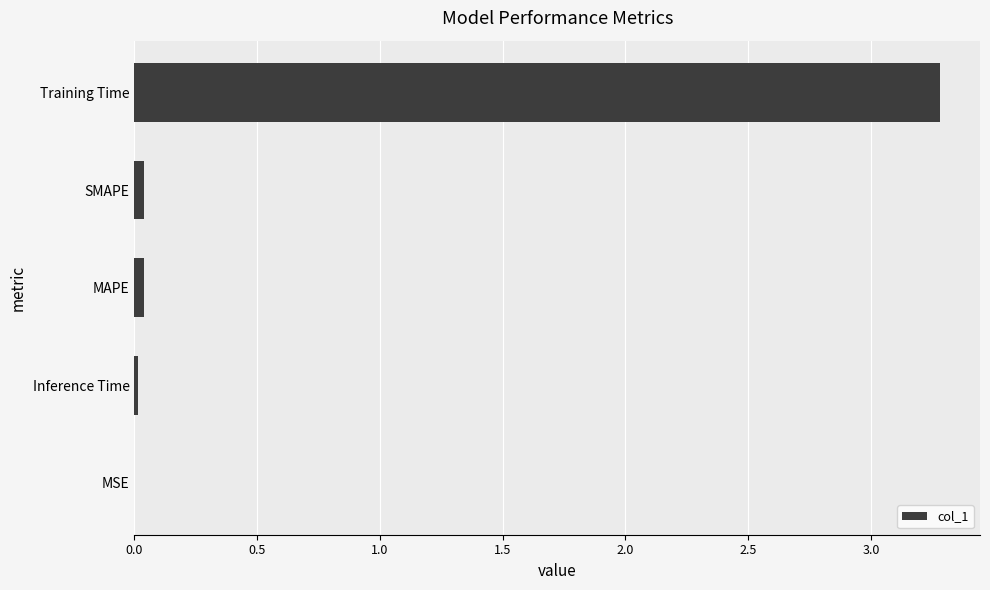

What is the approximate value at Training Time?

3.3